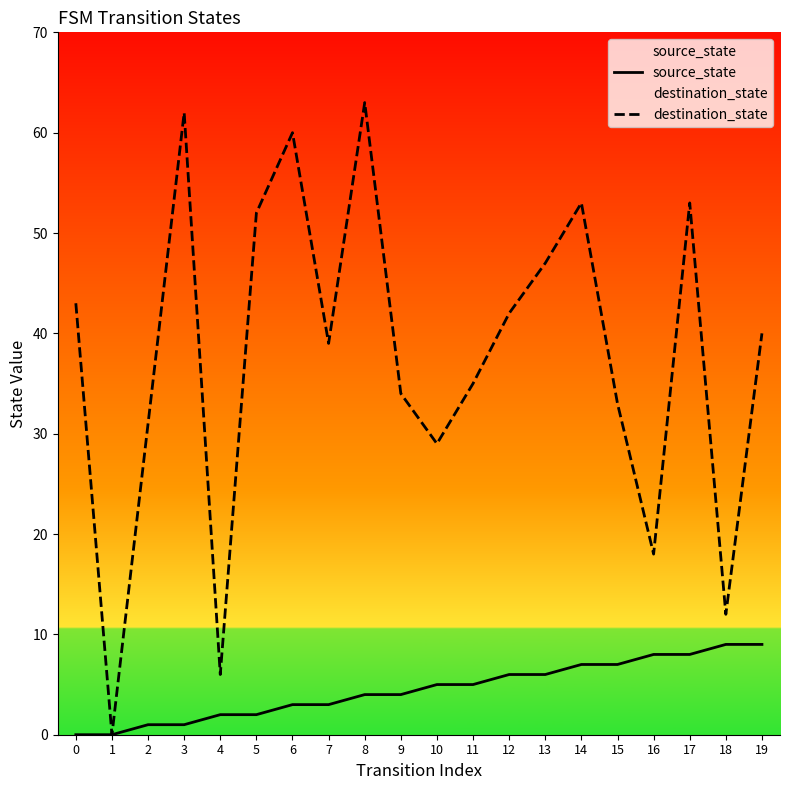

What is the difference between the maximum and minimum values in the destination_state series?

63